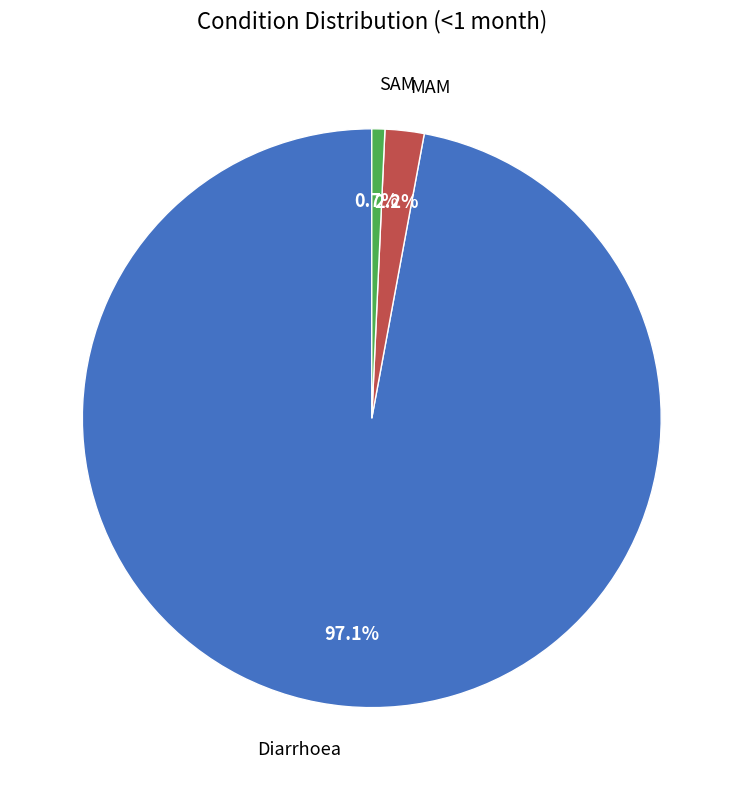

Between Diarrhoea and SAM, which is larger?

Diarrhoea